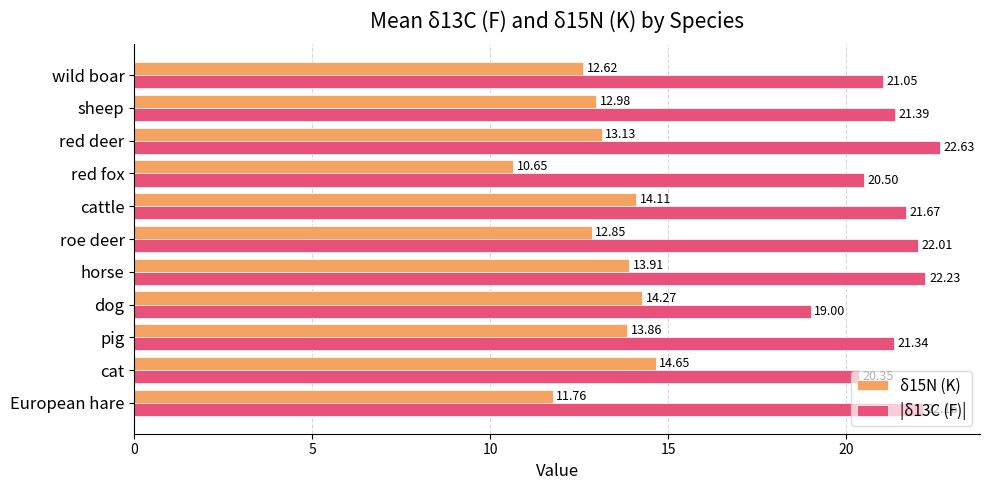

List the series in order of their peak value, lowest first.

δ15N (K), |δ13C (F)|